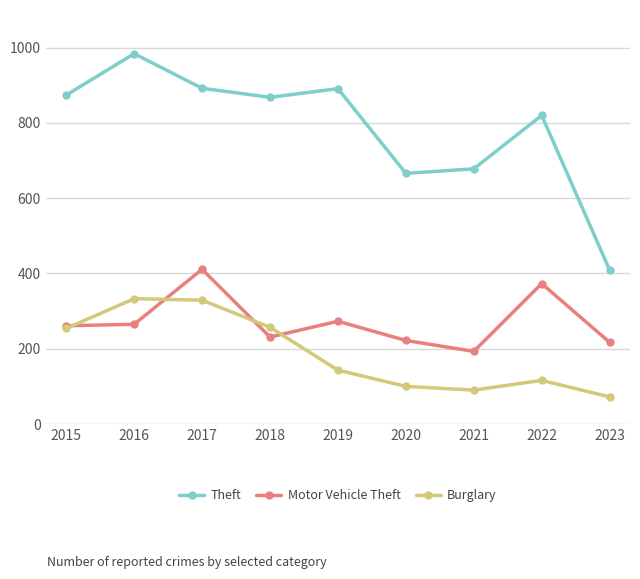

True or false: Motor Vehicle Theft and Burglary cross at least once.

True